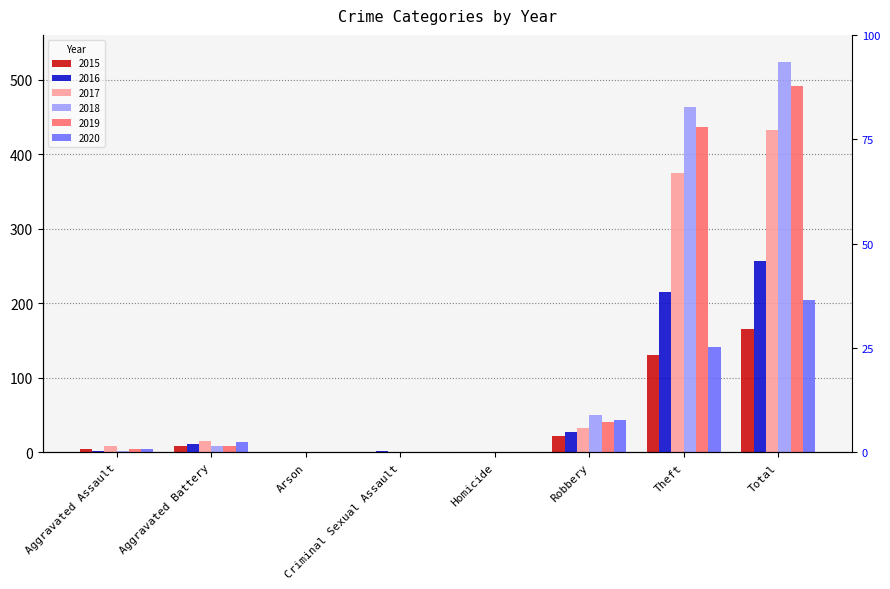

What is the difference between the highest and lowest values at Theft?

333